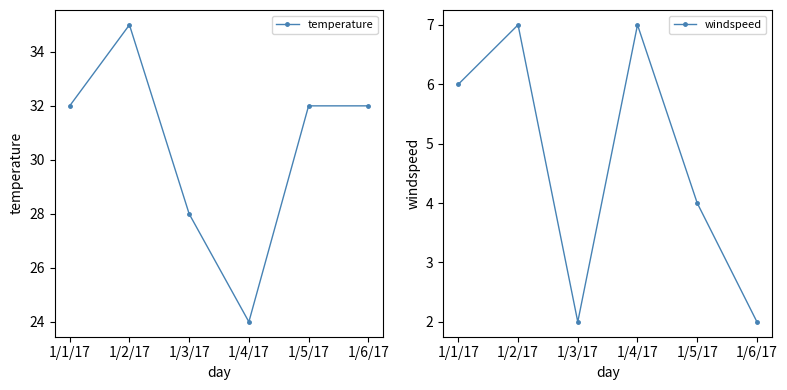

How many interior local valleys does the temperature series have?

1